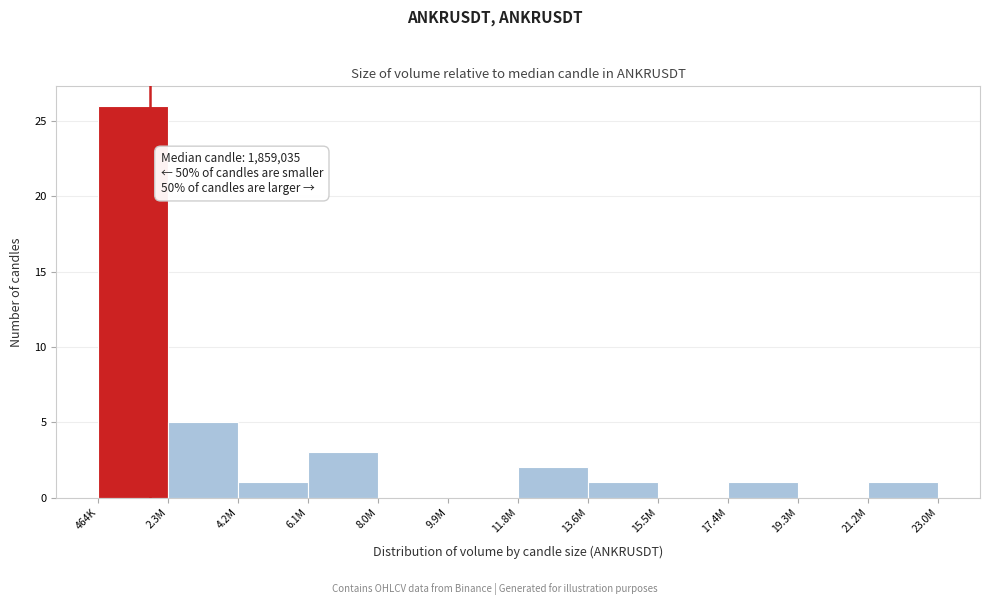

Reading left to right, extract all data points from this chart.

464K=26	2.3M=5	4.2M=1	6.1M=3	8.0M=0	9.9M=0	11.8M=2	13.6M=1	15.5M=0	17.4M=1	19.3M=0	21.2M=1